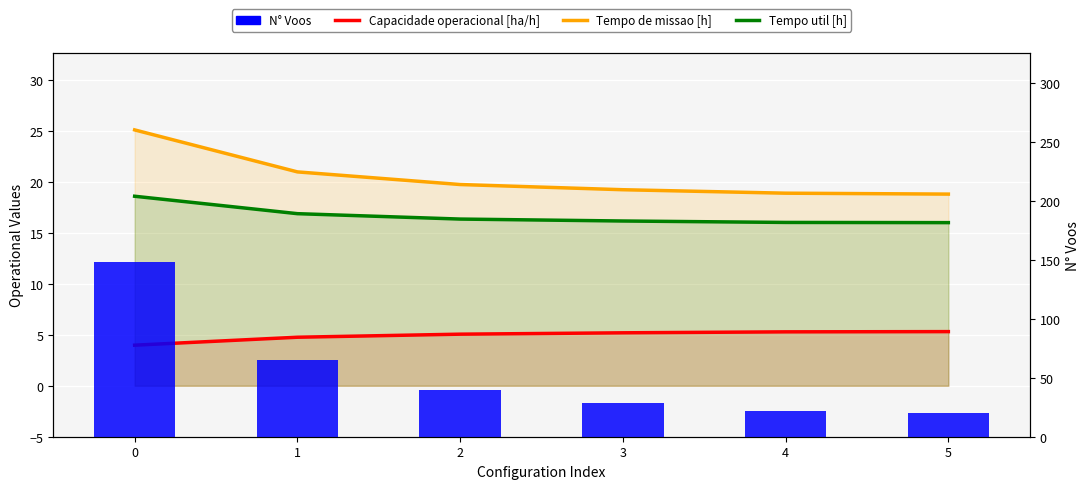

What are all the series names shown in the legend?

Capacidade operacional [ha/h], Tempo de missao [h], Tempo util [h], N° Voos